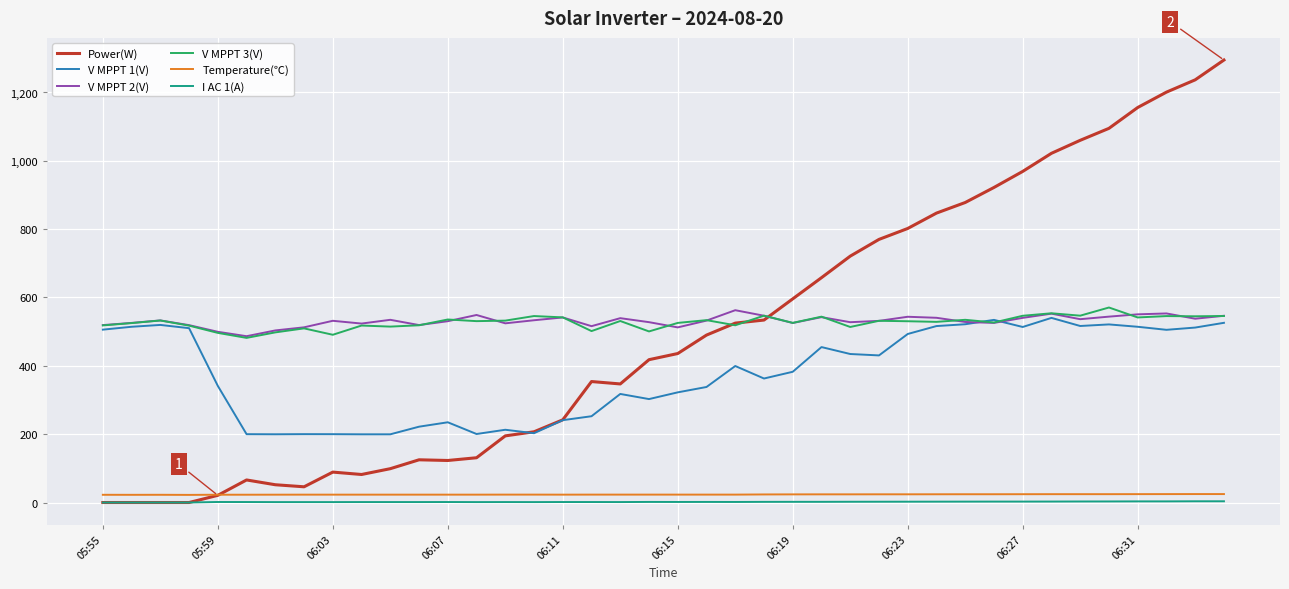

What is the maximum value for V MPPT 3(V)?

570.7